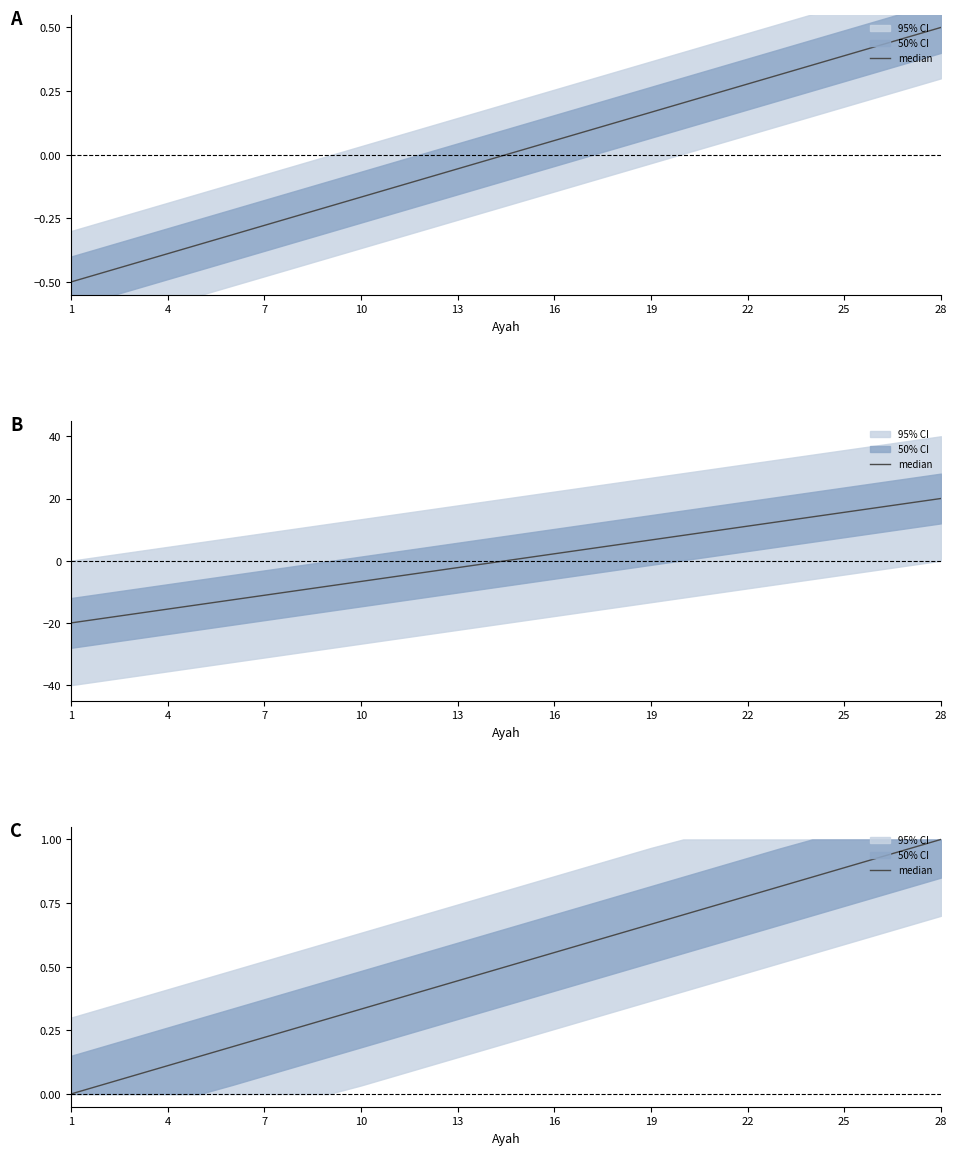

Reading left to right, list all the values displayed in this chart.

0.0	0.0	0.1	0.1	0.1	0.2	0.2	0.3	0.3	0.3	0.4	0.4	0.4	0.5	0.5	0.6	0.6	0.6	0.7	0.7	0.7	0.8	0.8	0.9	0.9	0.9	1.0	1.0